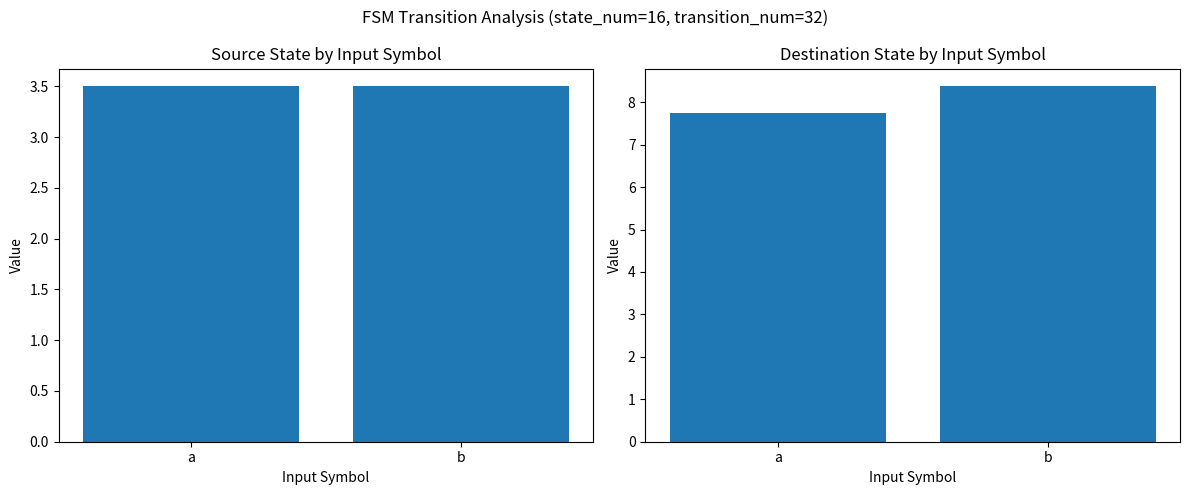

What is the value of the destination_state bar at the 1st from the left?

7.8